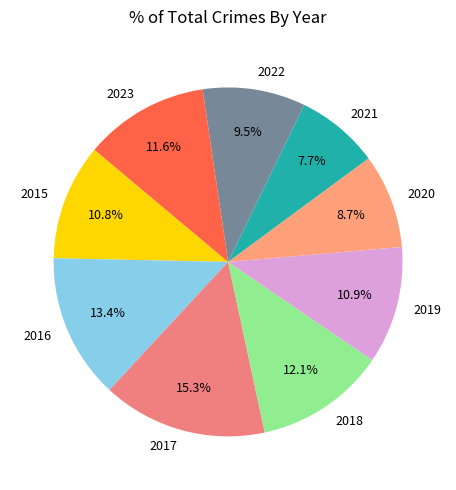

Which slice is the smallest?

2021